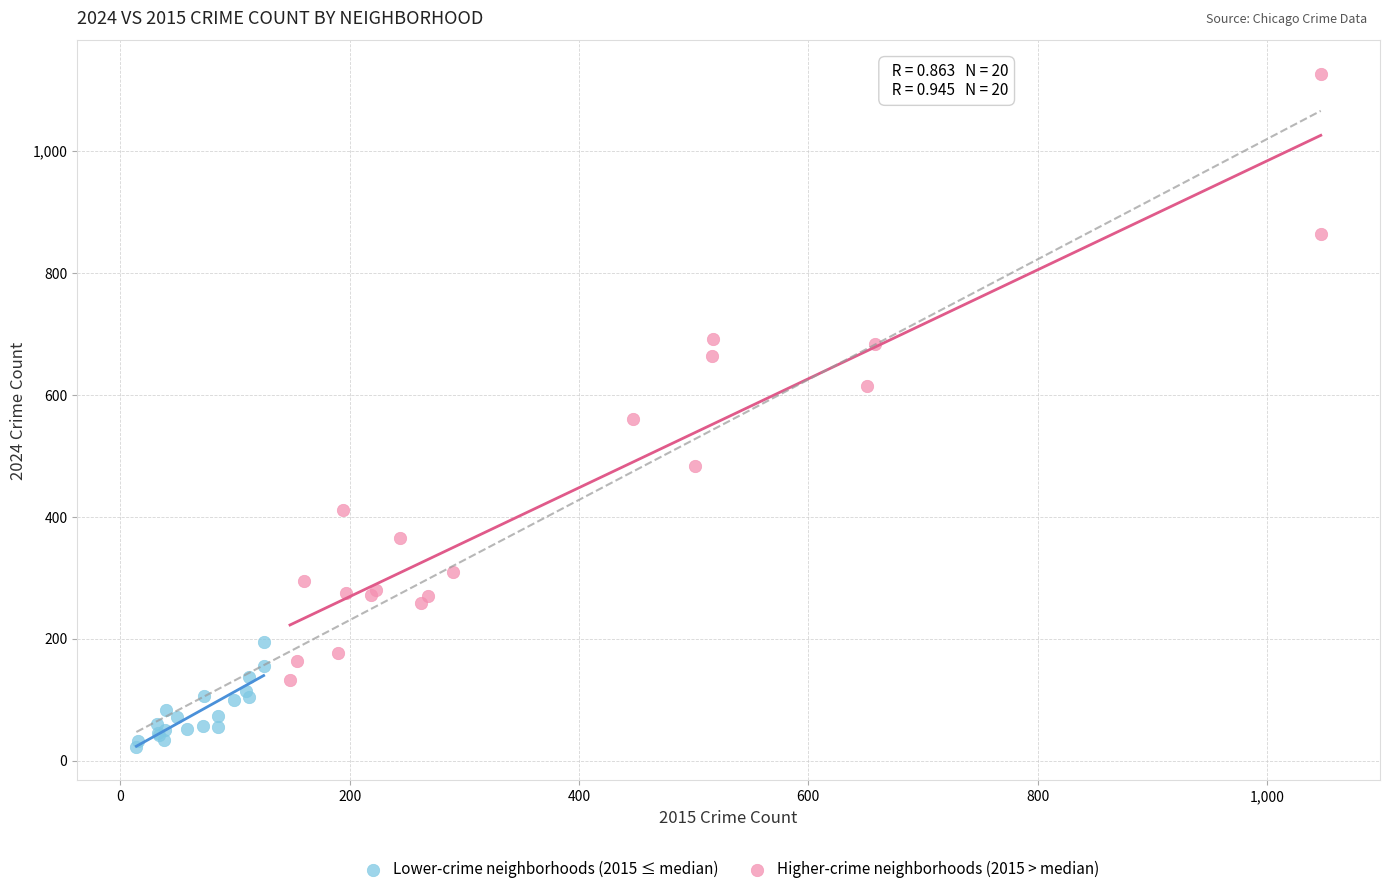

Which series contains the highest Y value?

Higher-crime neighborhoods (2015 > median)